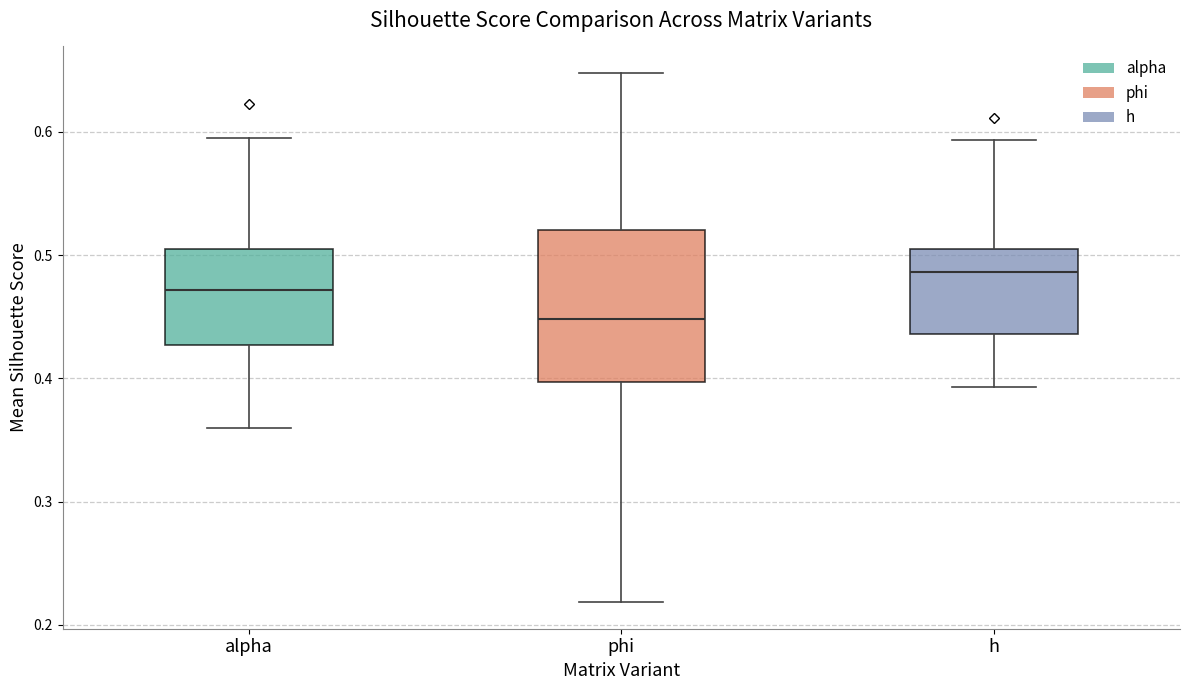

Where is the lower edge of the box for alpha on the y-axis? The values are not printed on the chart, so give them approximately, as read against the axis.

0.43